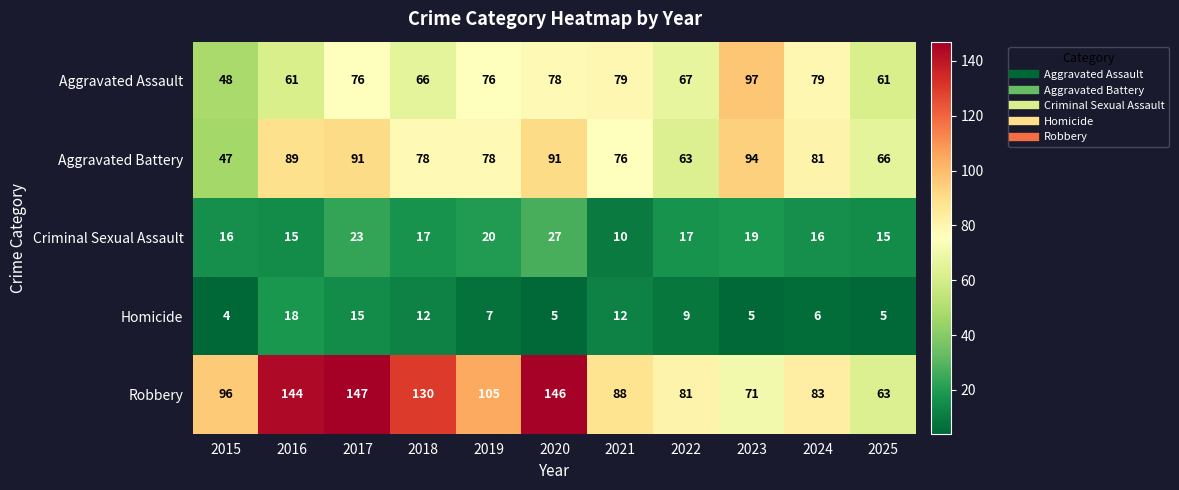

How many data points does each series have?

11